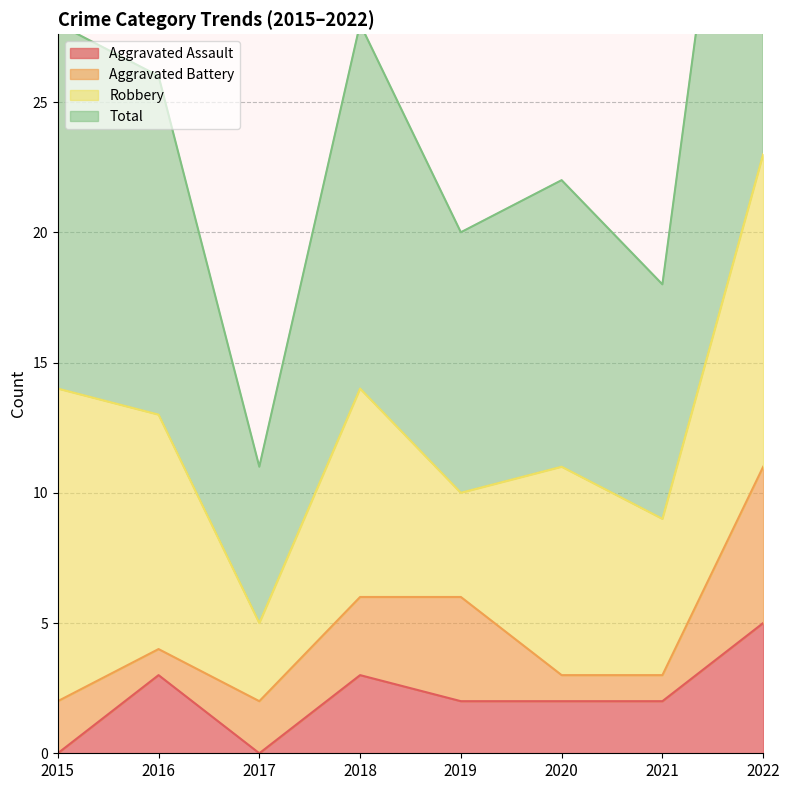

The value of Aggravated Assault at 2018 is 3. True or false?

True